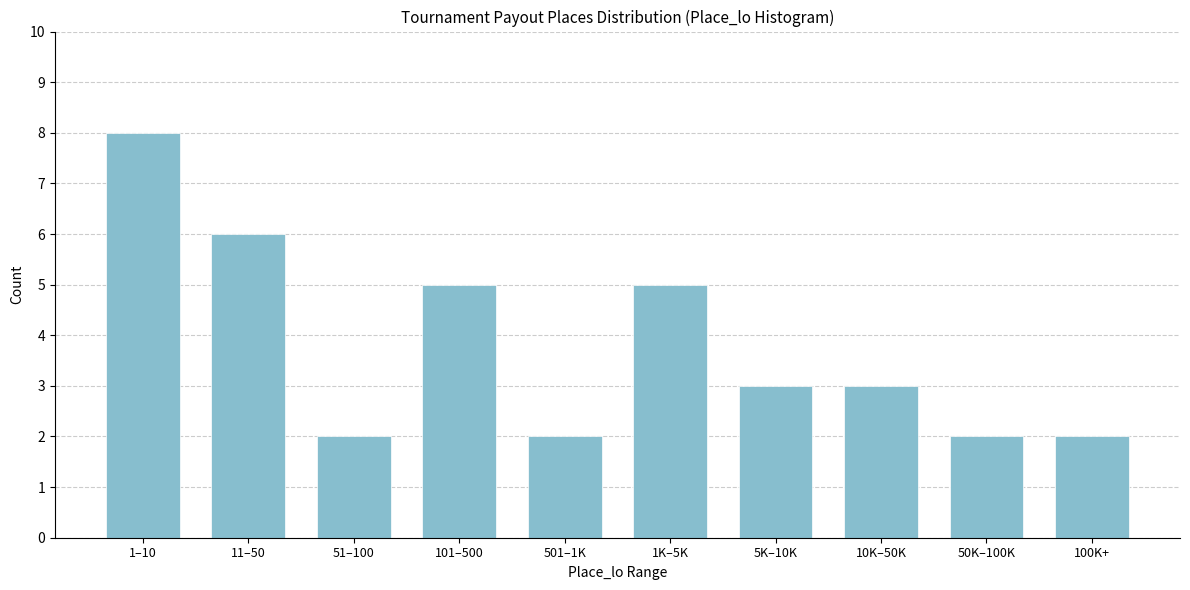

Reading left to right, extract all data points from this chart.

8	6	2	5	2	5	3	3	2	2